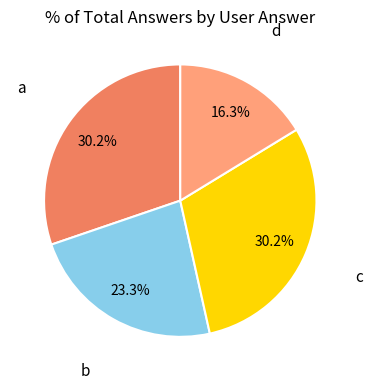

Does any single category account for the majority?

No